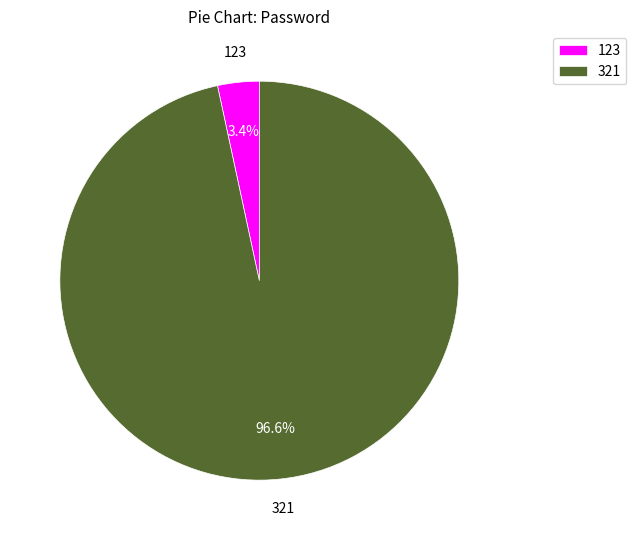

Do 123 and 321 together represent more than half of the pie?

Yes